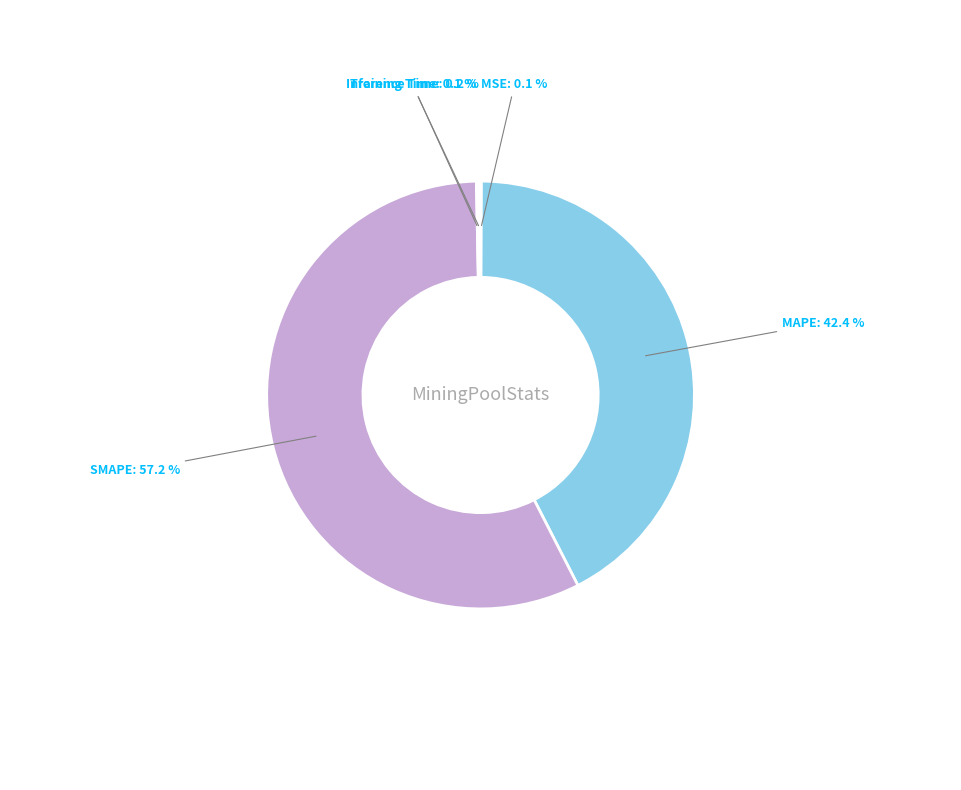

To the nearest percent, what is the average slice percentage?

20%